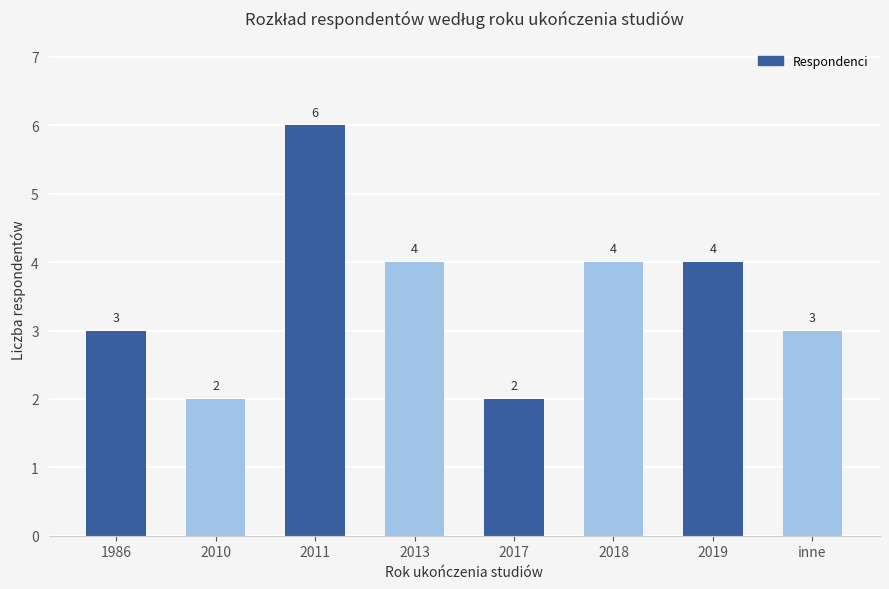

What is the minimum value shown in the chart?

2